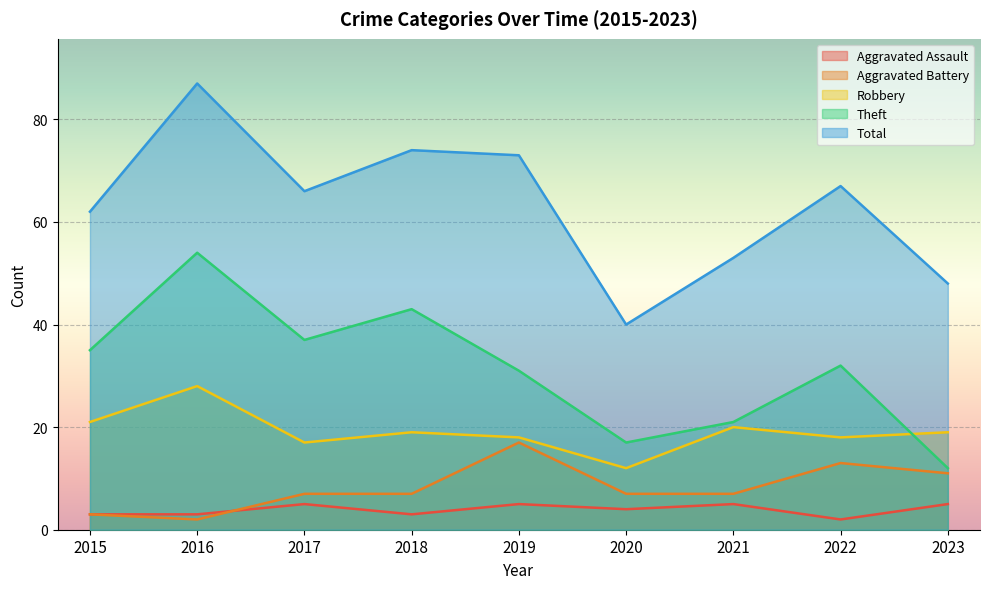

True or false: Aggravated Battery has a value of 12 at 2020.

False